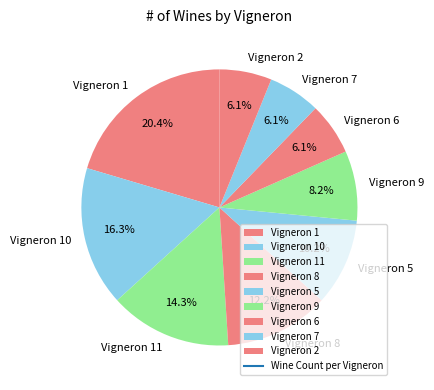

Count the number of slices in the pie.

9